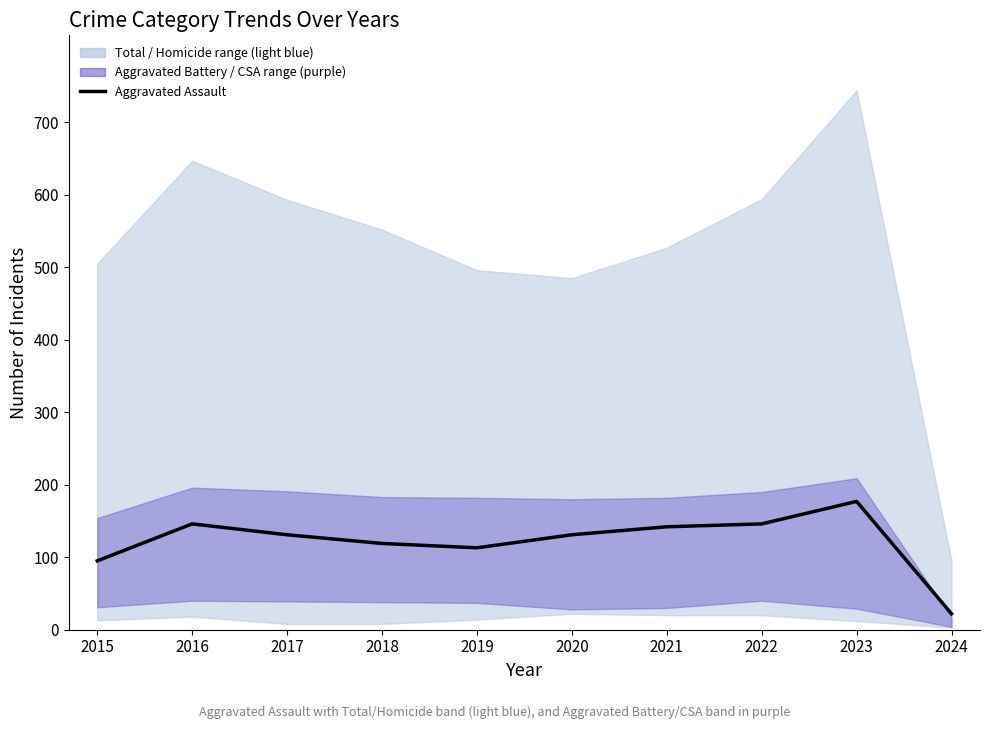

What value does the data have at 2017, to the nearest 10?

130